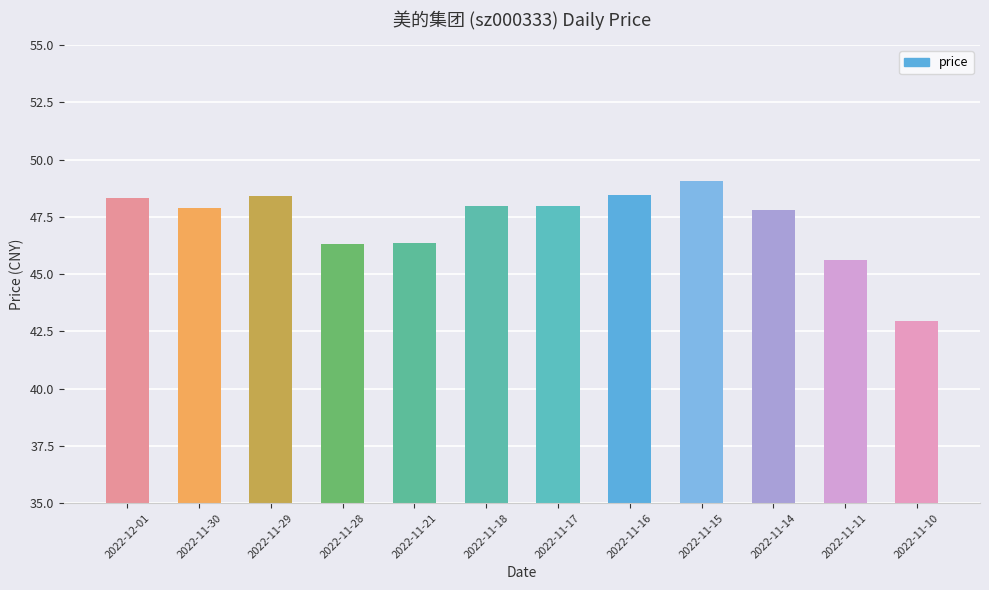

What position from the right is 2022-11-21?

8